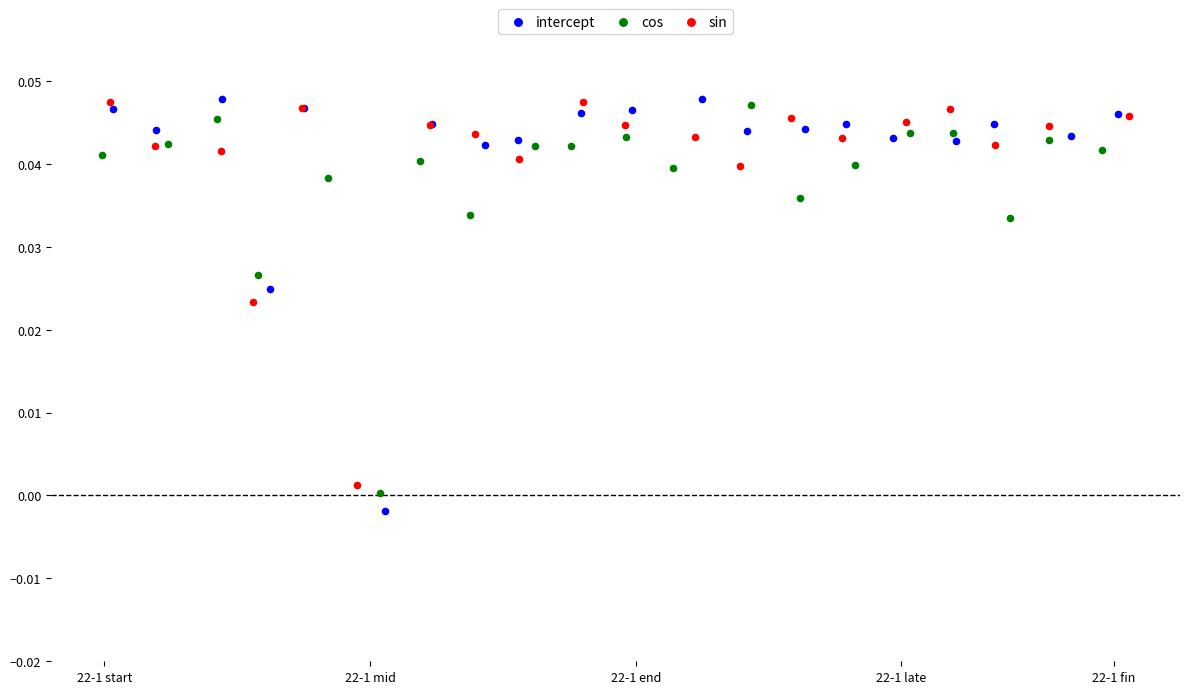

Which series has the widest spread of Y values?

intercept